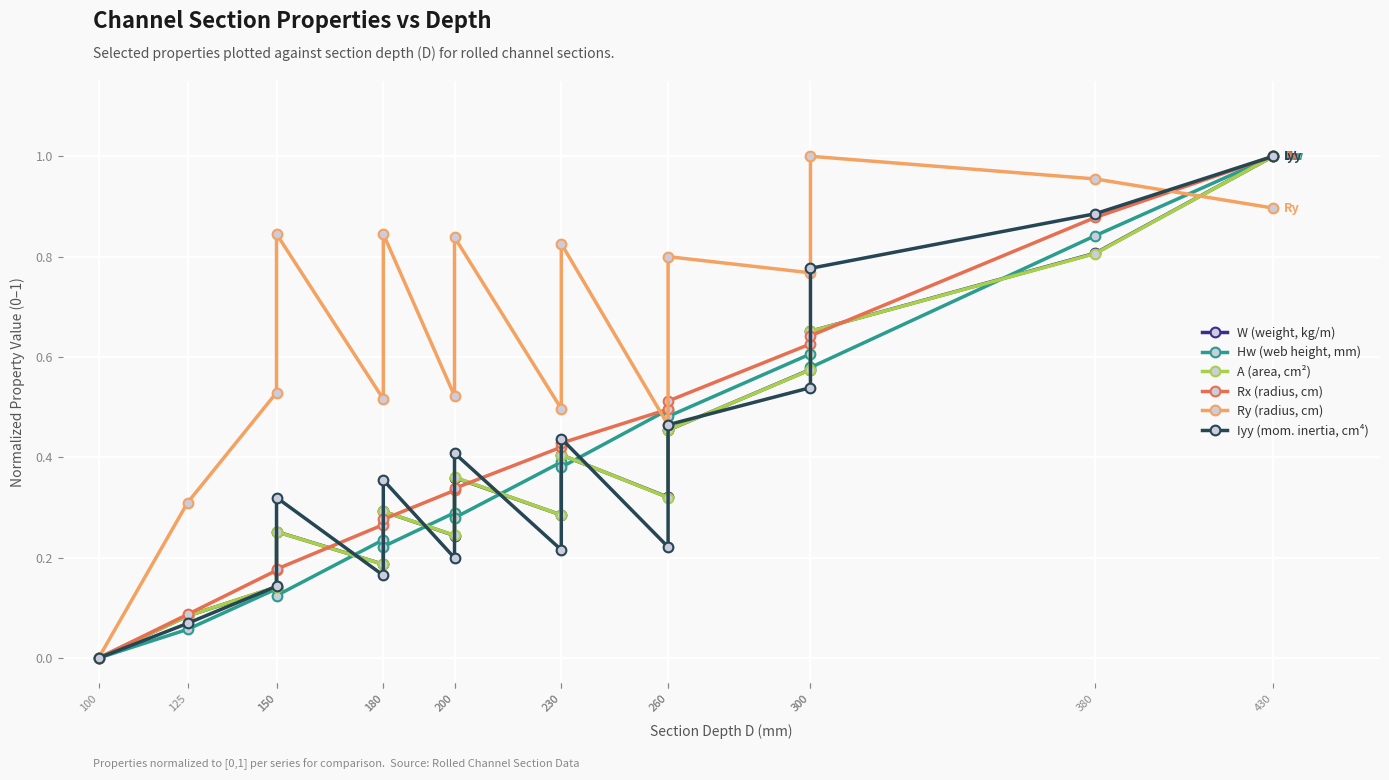

What is the maximum value shown in the chart?

1.0